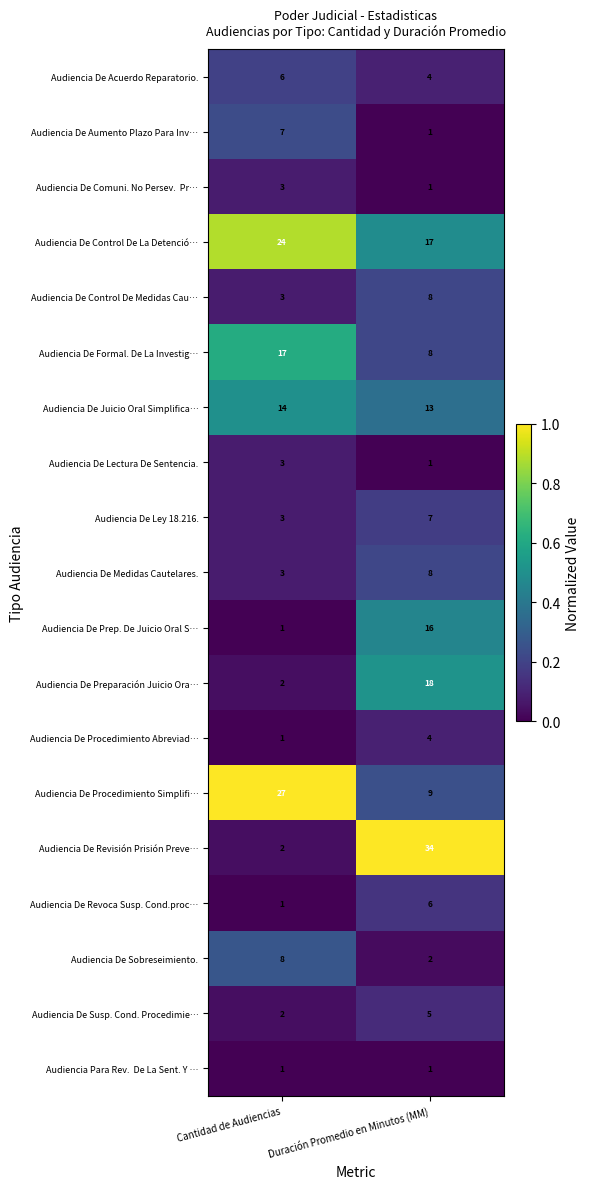

At which label is Audiencia De Revisión Prisión Preve… closest to 18?

Cantidad de Audiencias